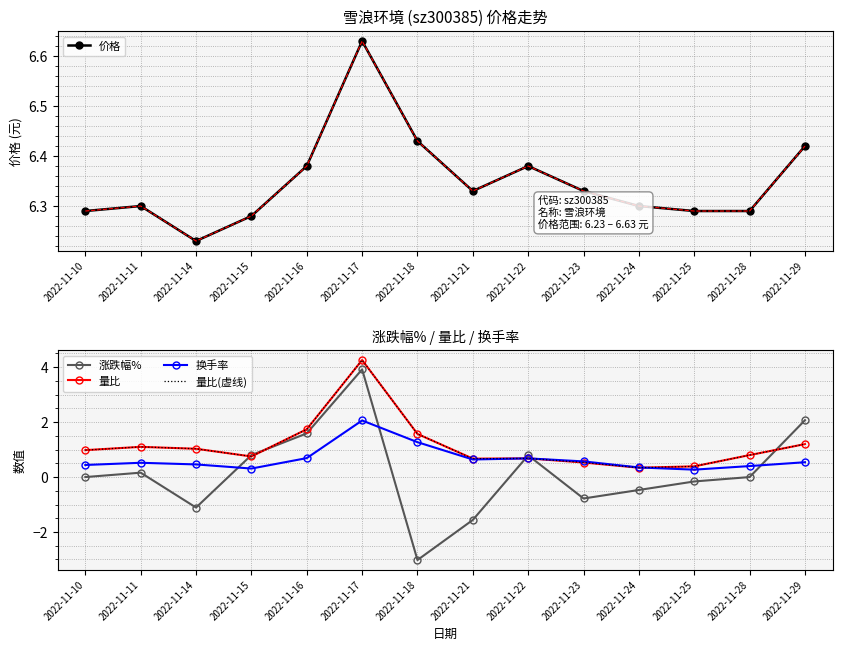

Is it true that 涨跌幅% equals -0.6 at 2022-11-21?

False